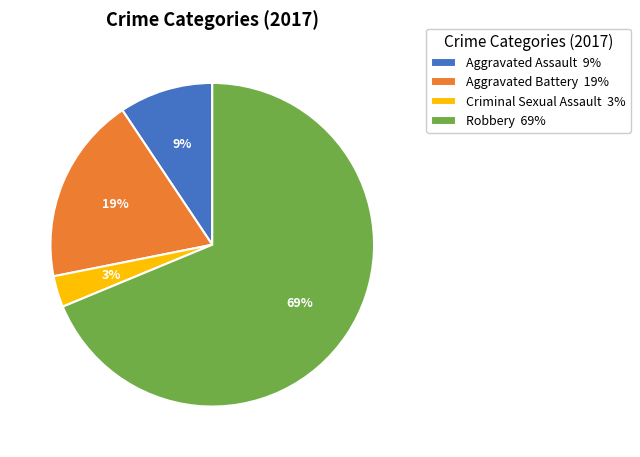

To the nearest percent, what is the combined percentage of Aggravated Assault and Robbery?

78%